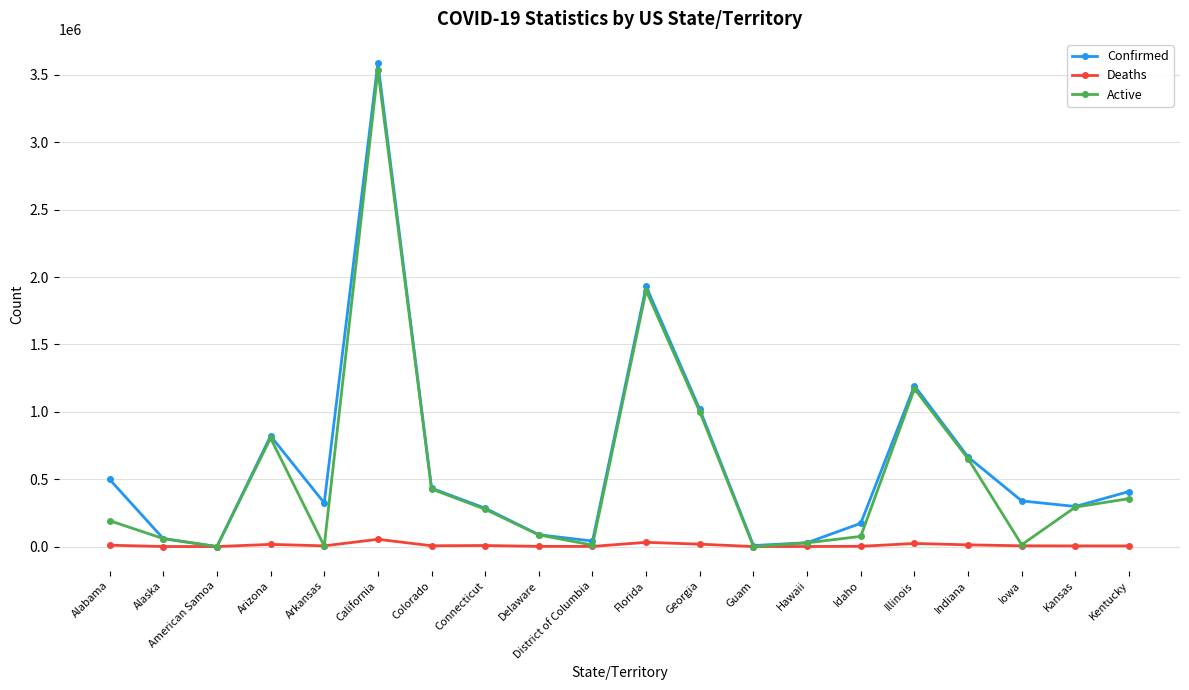

Count the number of categories in the chart.

20